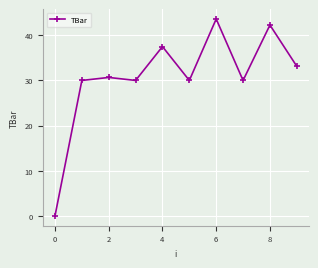

How many points are higher than both their immediate neighbors (excluding endpoints)?

4